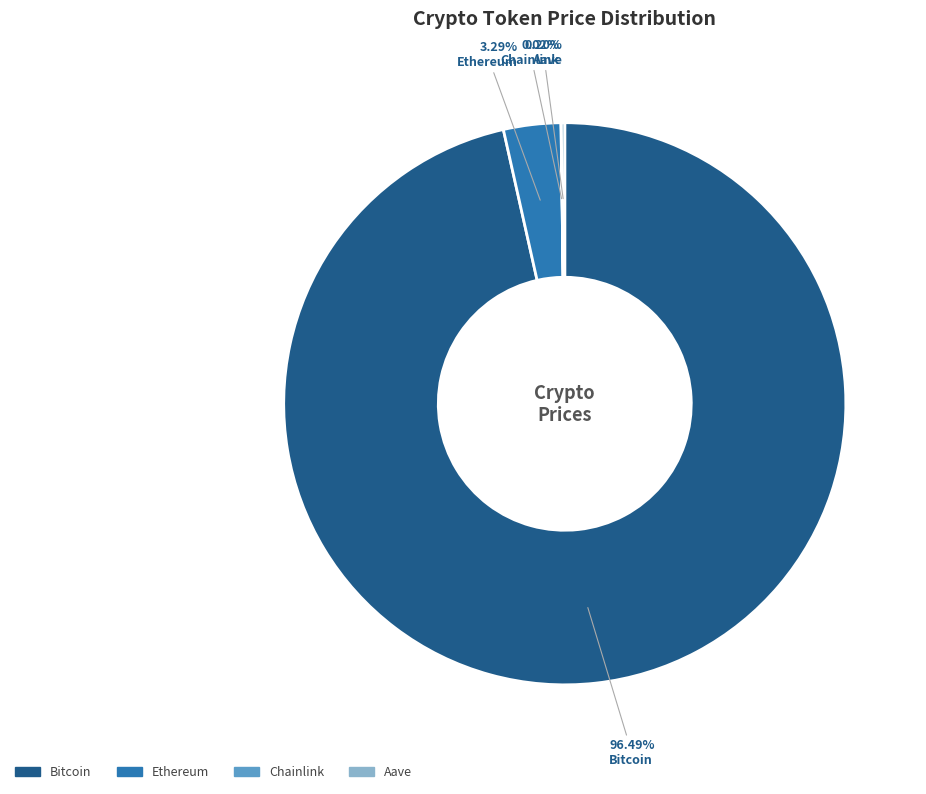

Which slice is the largest?

Bitcoin